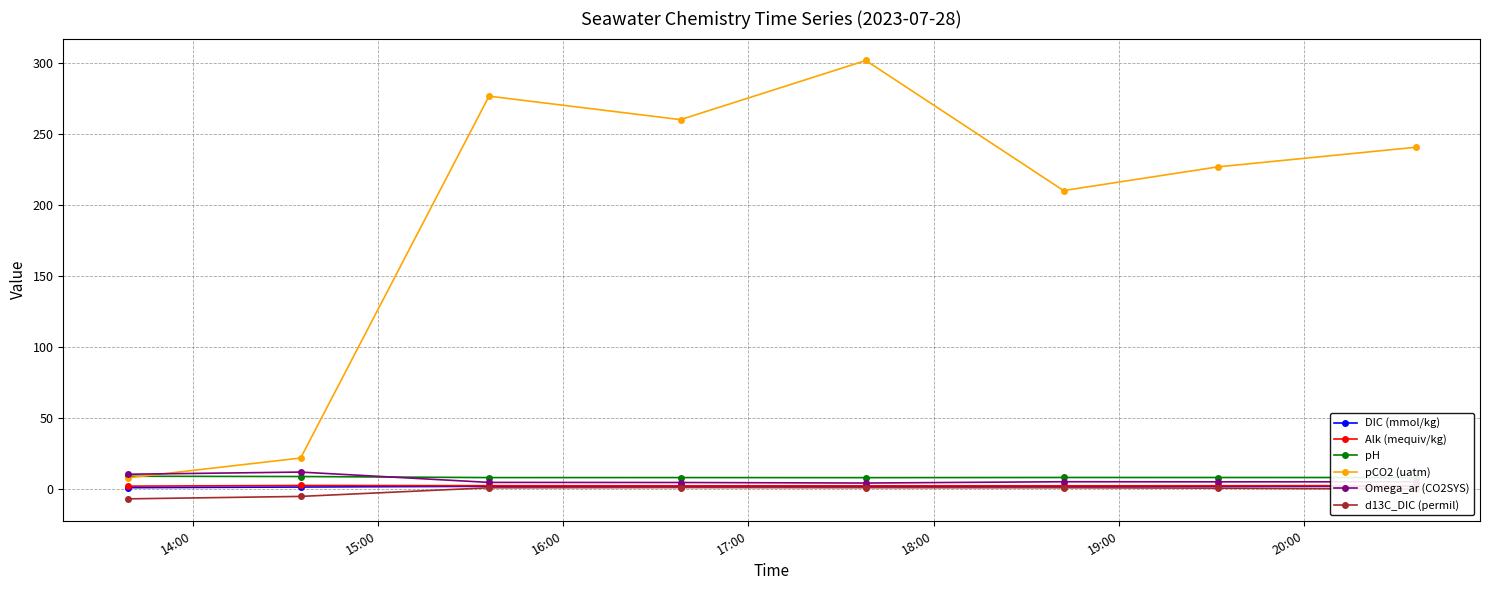

What is the greatest value displayed?

301.8